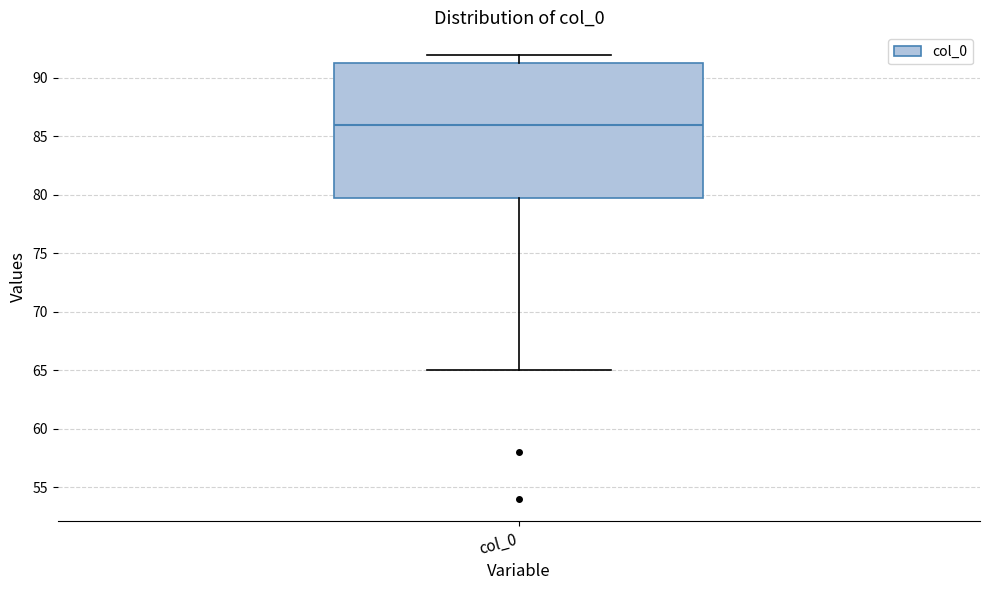

Read this box plot against the y-axis: the position of the median line, the range covered by the box, and the ends of both whiskers. The values are not printed on the chart, so give them approximately, as read against the axis.

median 86.0, box 80.0 to 91.5, whiskers 65.0 to 92.0